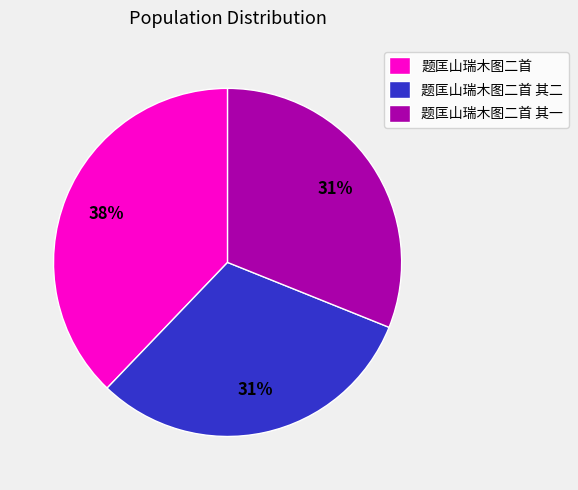

To the nearest percent, what is the combined percentage of 题匡山瑞木图二首 其二 and 题匡山瑞木图二首 其一?

62%